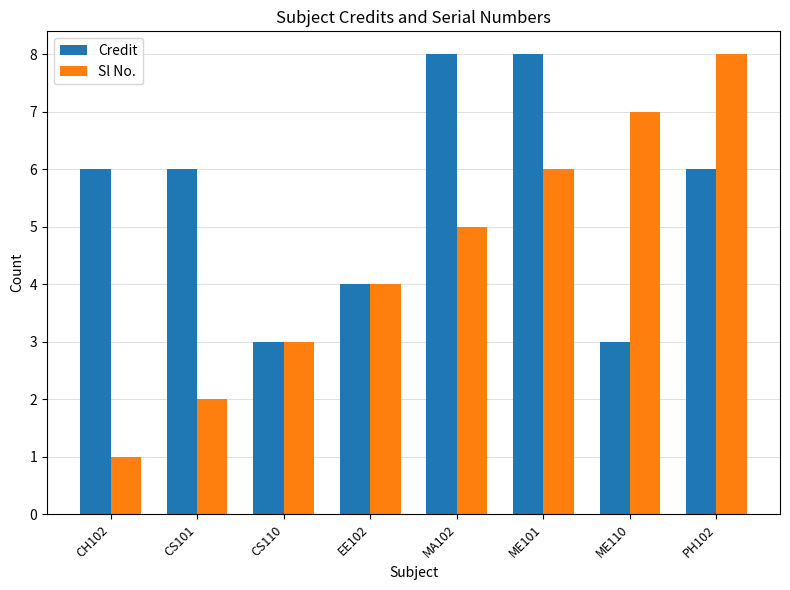

What is the sum of the Sl No. values at CS101 and EE102?

6